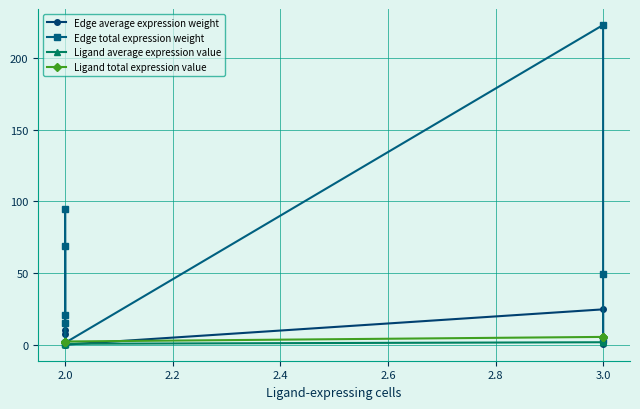

True or false: Ligand average expression value has more than 1 points higher than both neighbors.

False